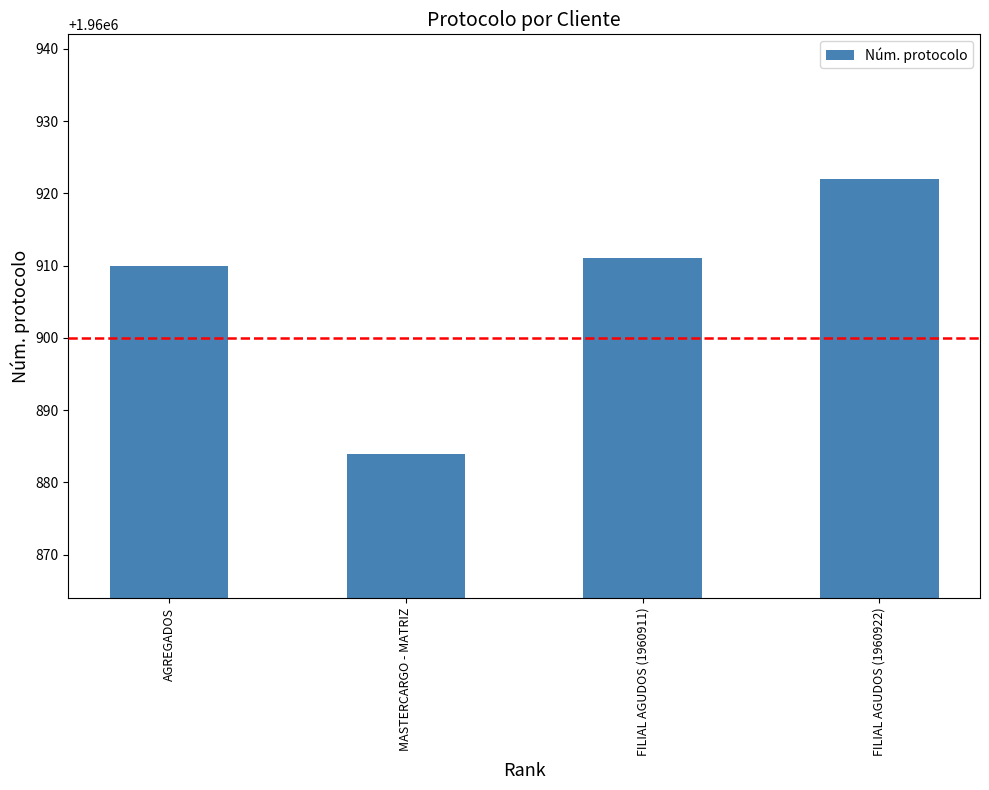

What is the value of the 2nd bar from the left?

1960884